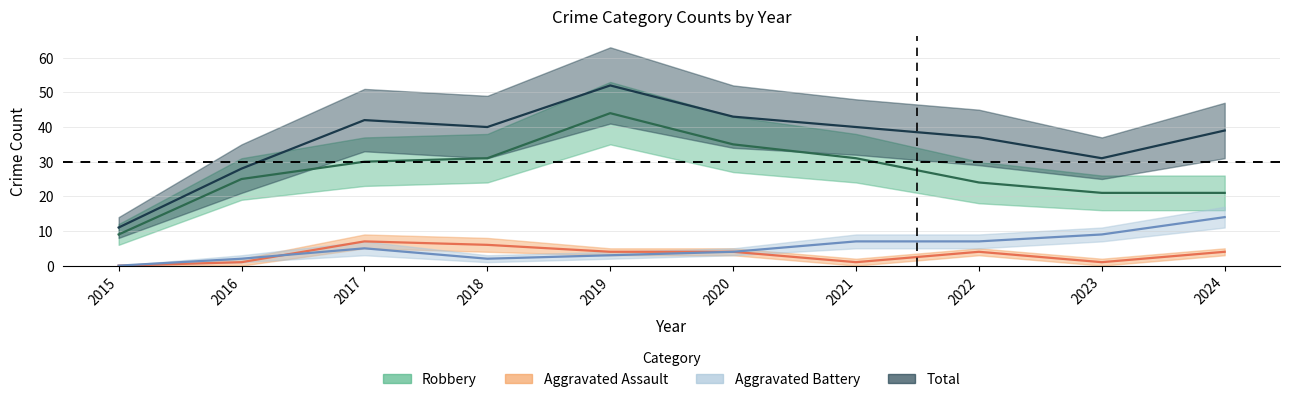

Which category has the lowest value across all series?

2015